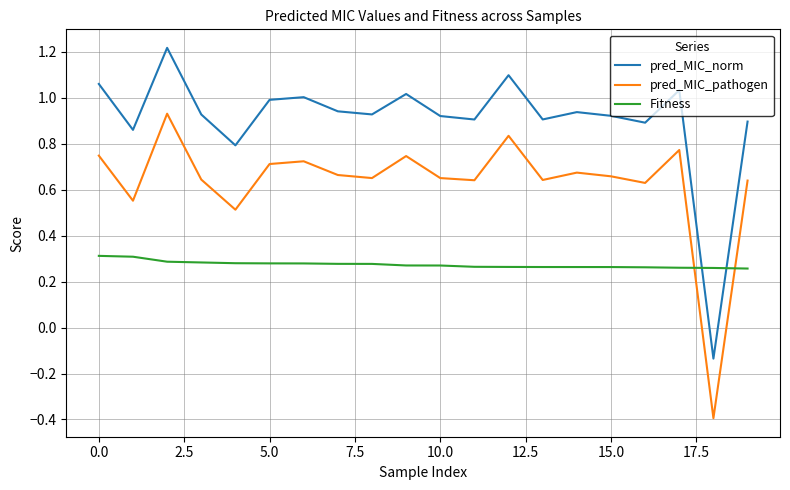

True or false: Fitness and pred_MIC_pathogen cross at least once.

True